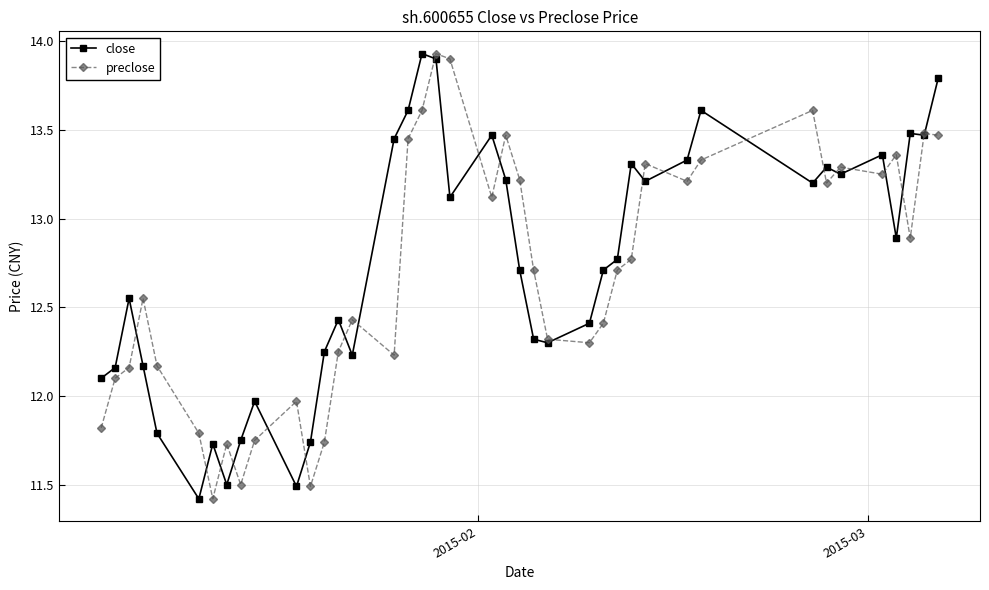

How many data points in preclose are above 12?

31